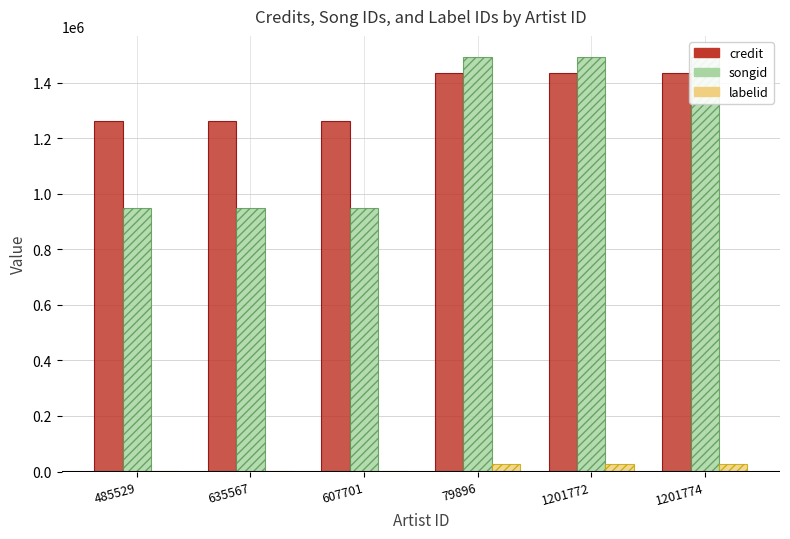

What position from the right is 79896?

3